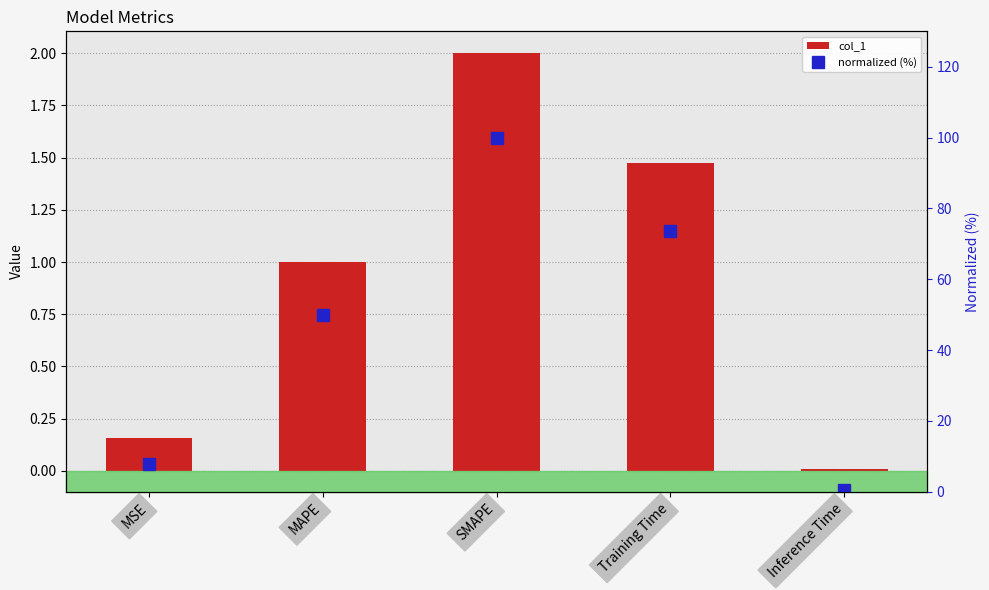

True or false: normalized (%) has a value of 100.0 at SMAPE.

True